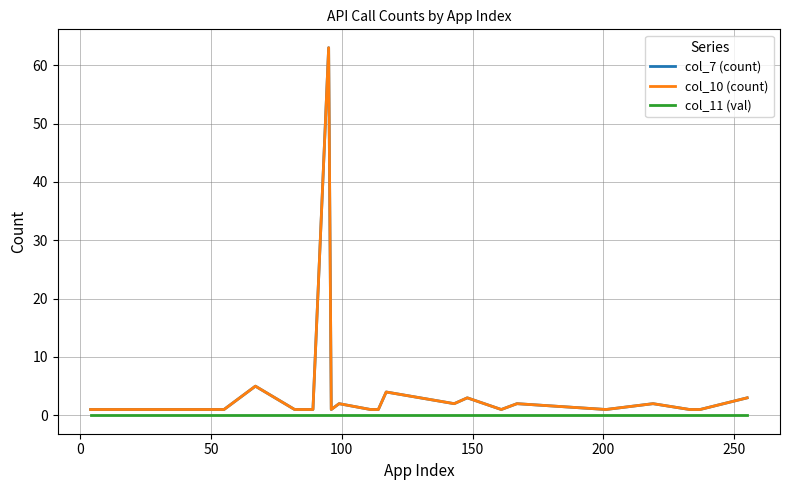

Does the chart have visible grid lines?

Yes